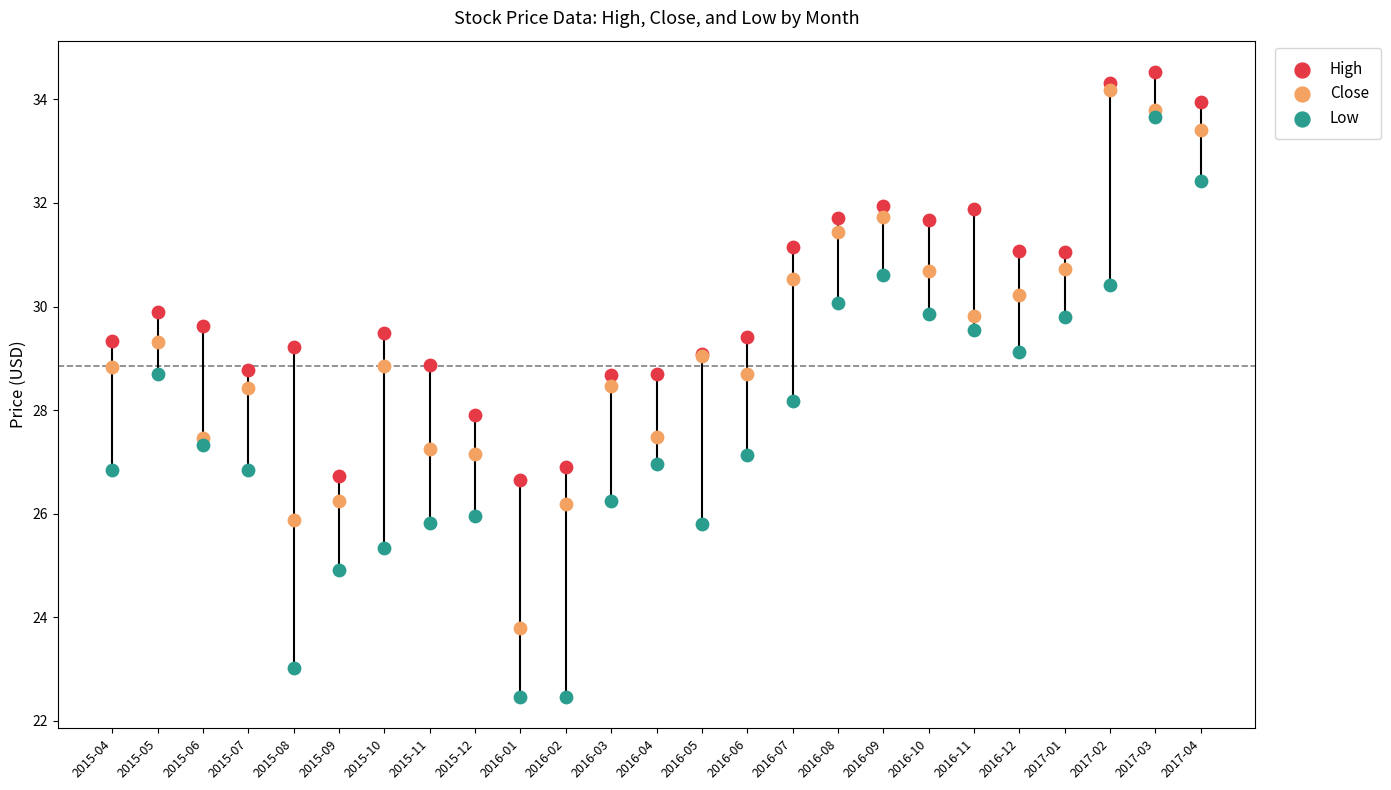

What are all the series names shown in the legend?

High, Close, Low